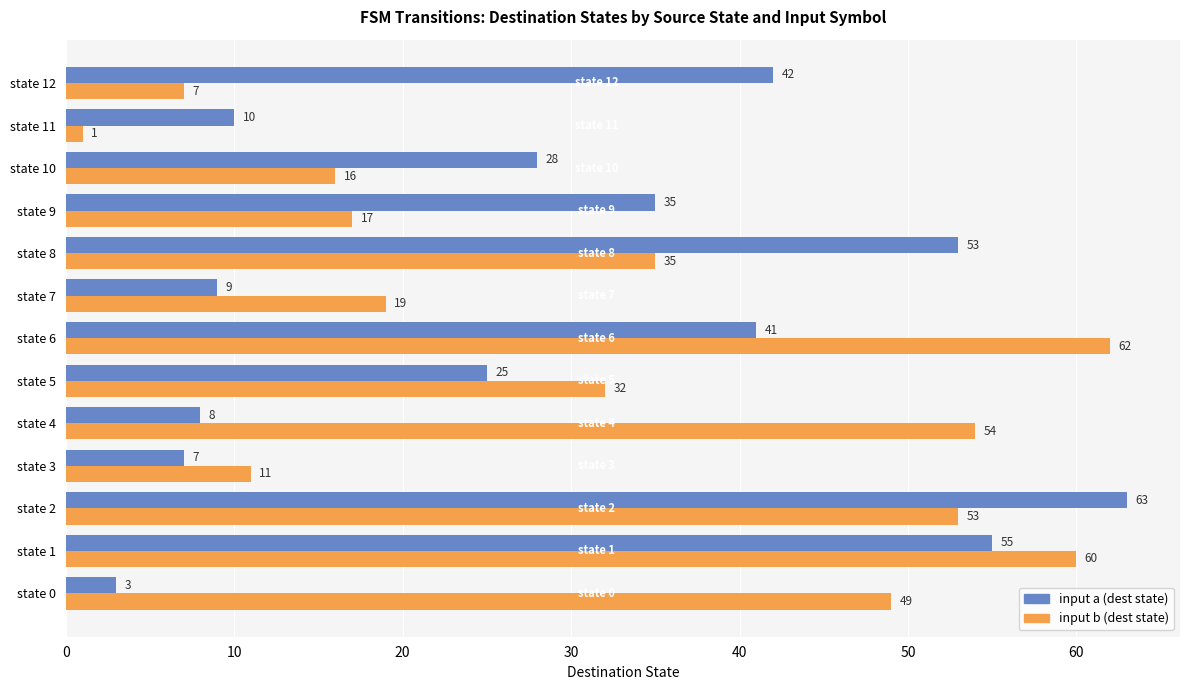

True or false: input a (dest state) has a value of 63 at state 2.

True